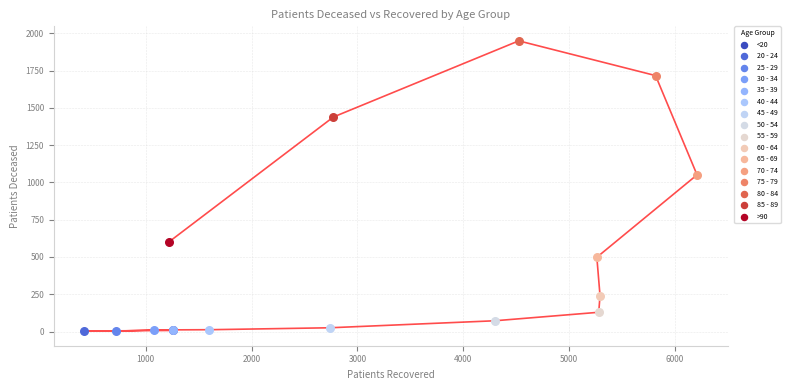

What are all the series names shown in the legend?

<20, 20 - 24, 25 - 29, 30 - 34, 35 - 39, 40 - 44, 45 - 49, 50 - 54, 55 - 59, 60 - 64, 65 - 69, 70 - 74, 75 - 79, 80 - 84, 85 - 89, >90